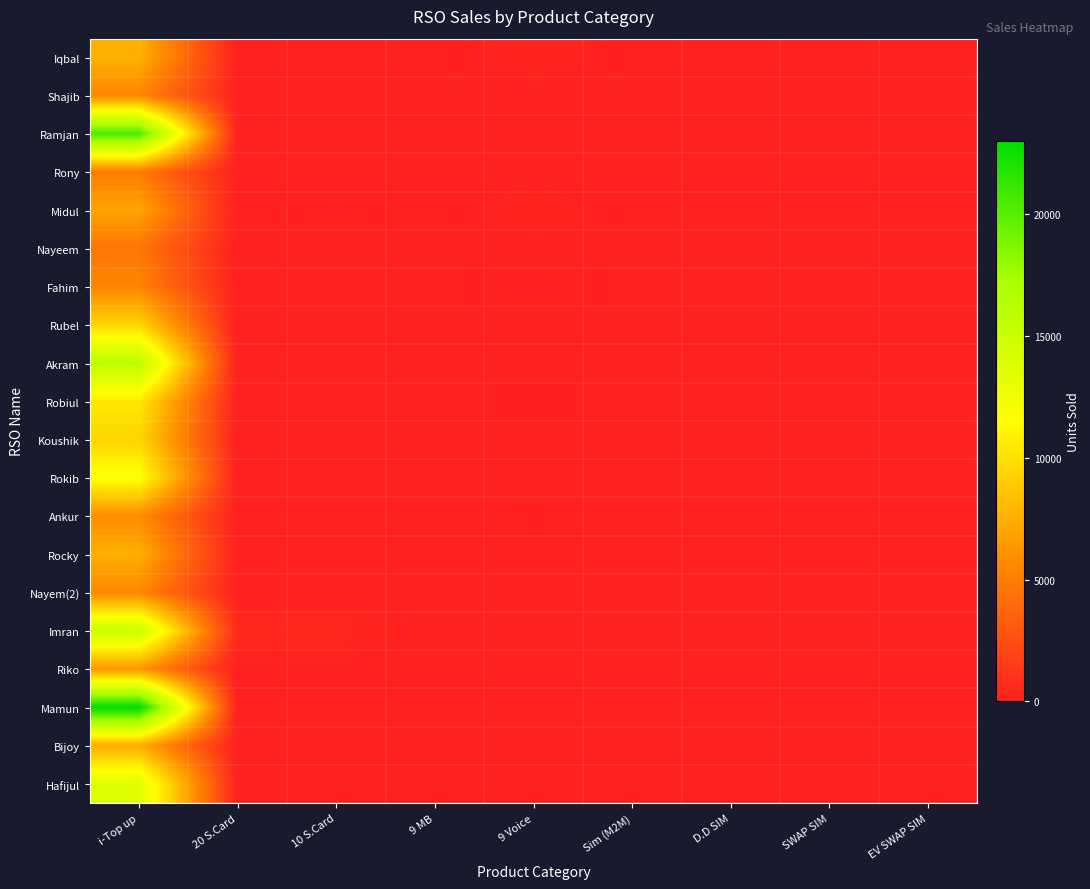

What is the spread (max minus min) of values at 20 S.Card?

500